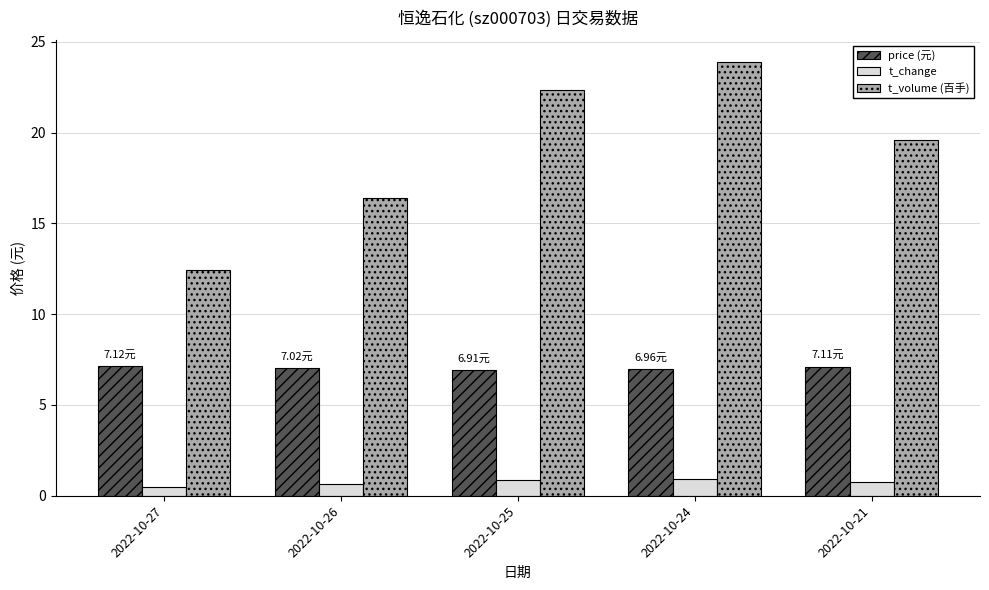

At how many categories does at least one series exceed 23?

1